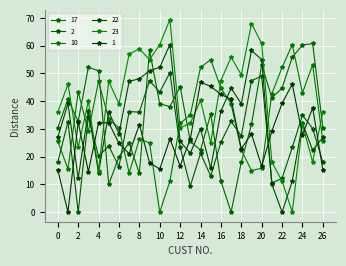

Which series has the largest total across all categories?

23